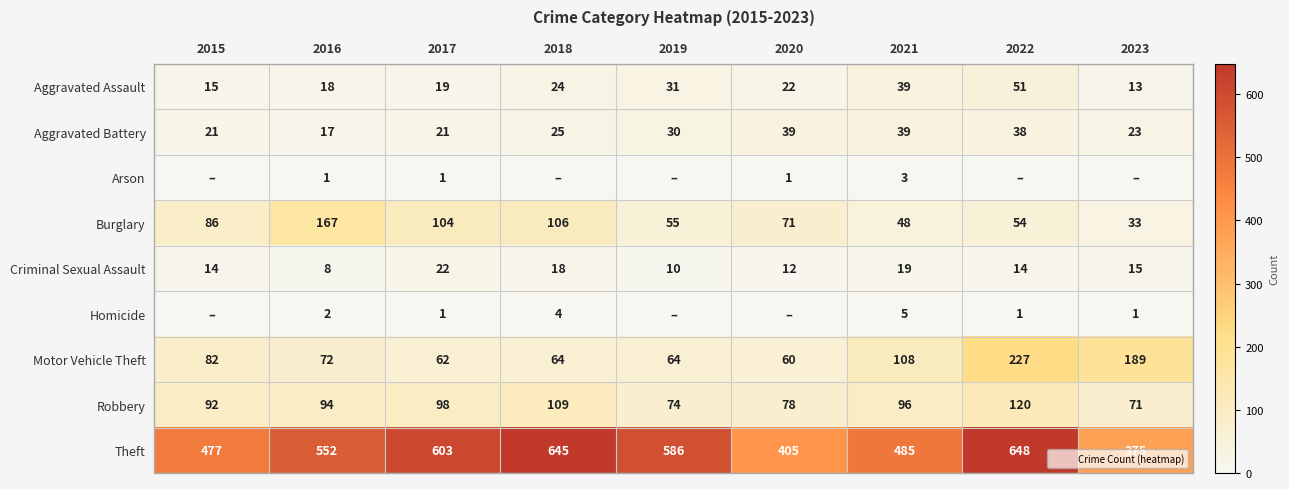

What is the minimum value for Theft?

375